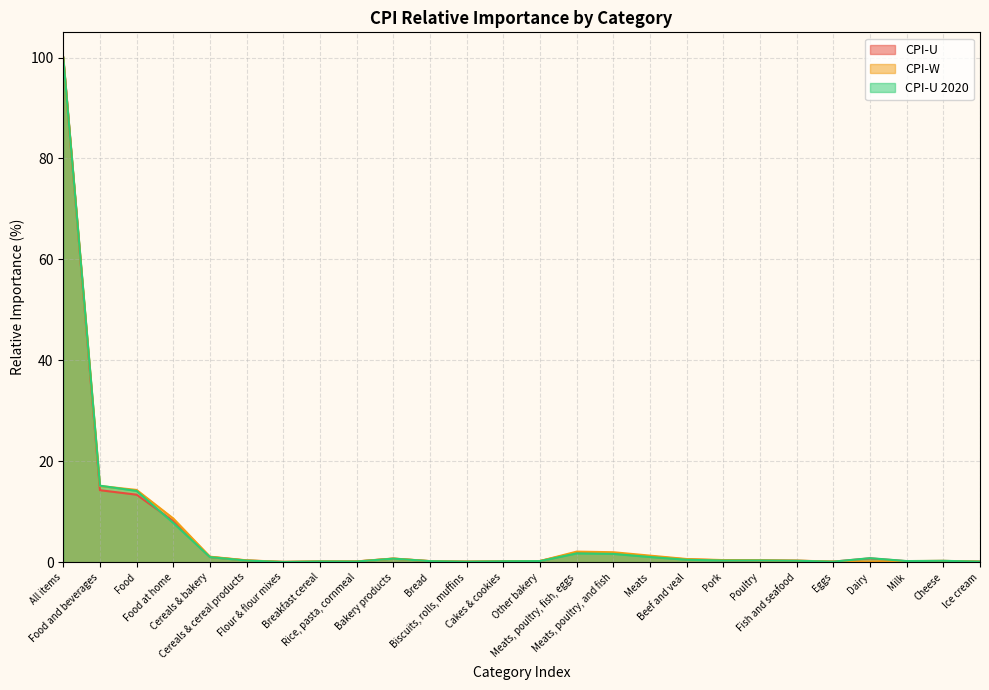

Which has a higher value, Bread or Fish and seafood?

Fish and seafood